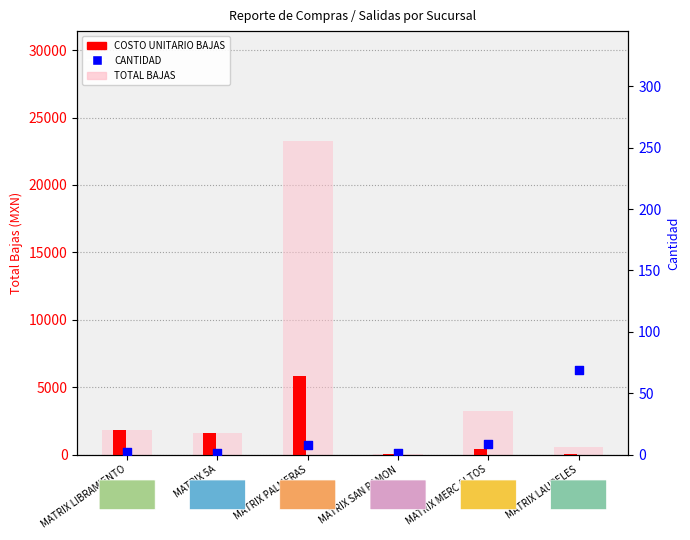

Which series reaches the minimum Y coordinate?

CANTIDAD